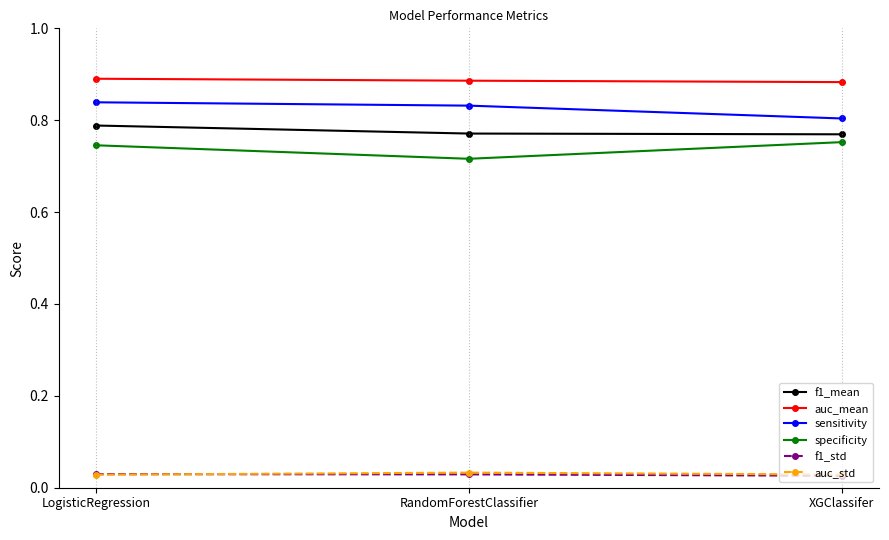

Where is sensitivity nearest to the value 0?

XGClassifer